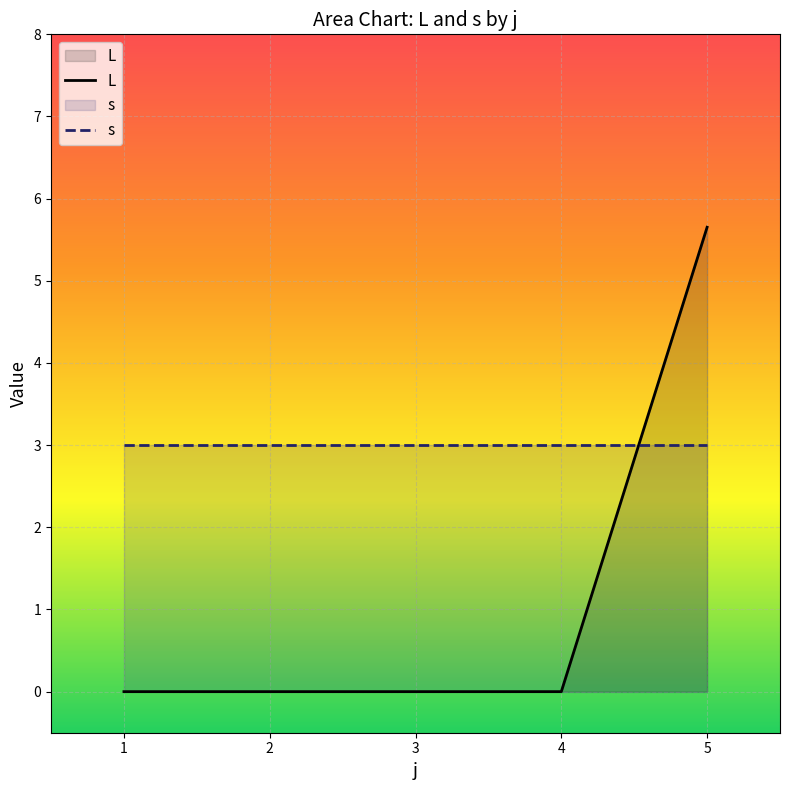

Rank the series at 1-2 from lowest to highest value.

L, s